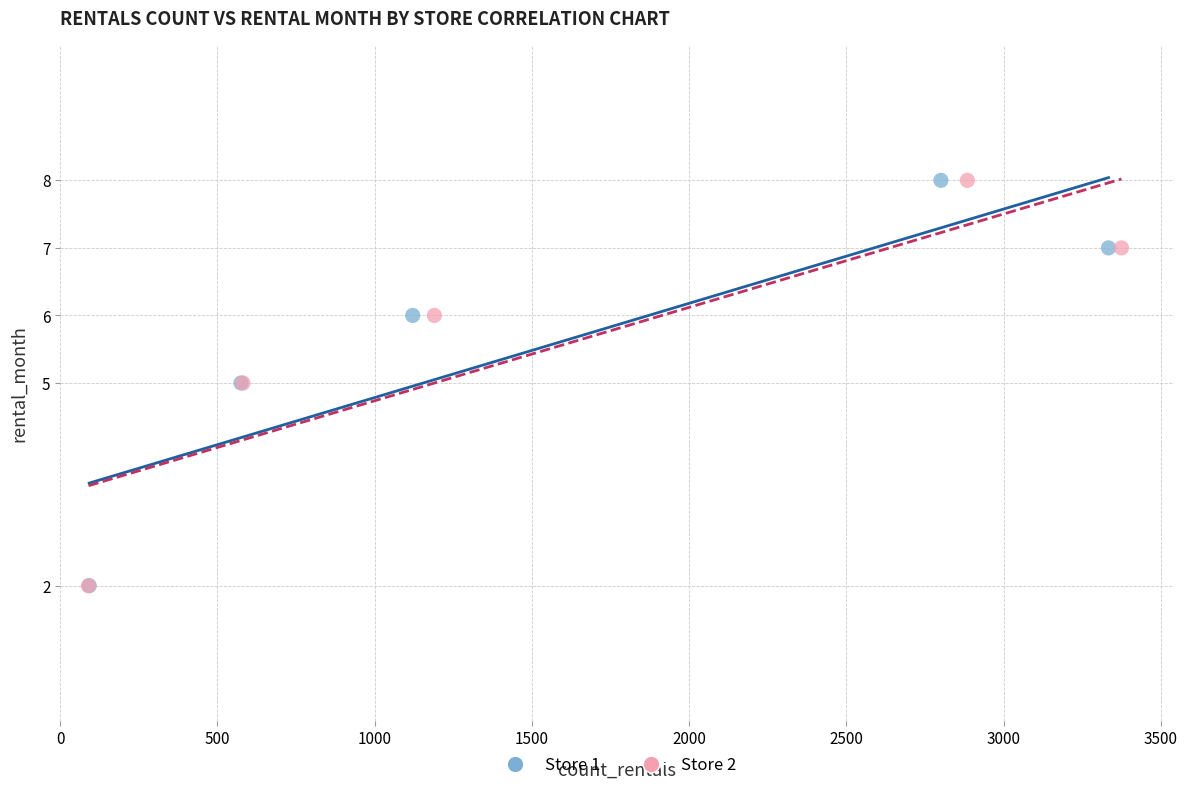

What are all the series names shown in the legend?

Store 1, Store 2